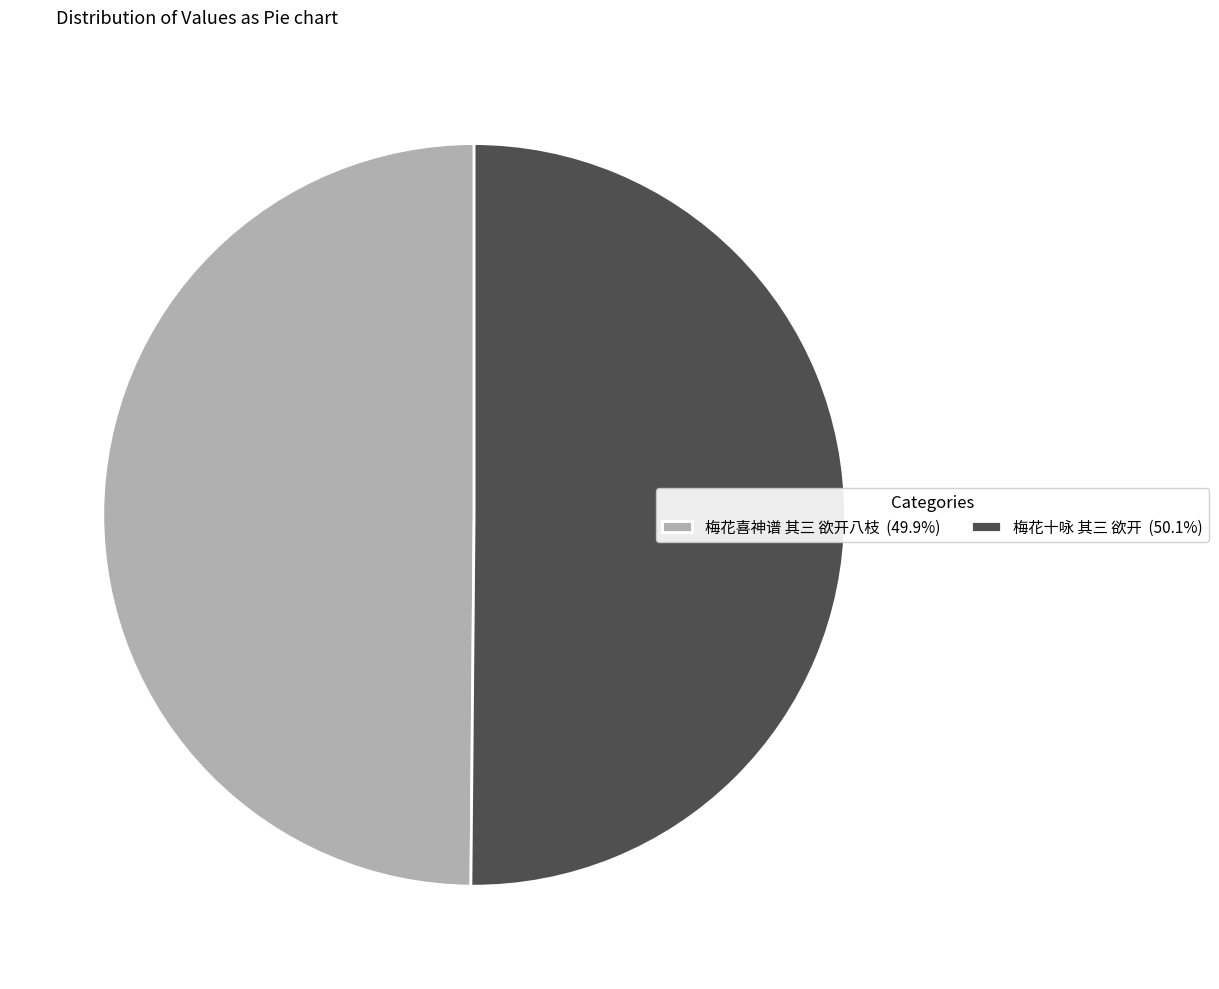

Approximately how many times larger is the value at 梅花十咏 其三 欲开 (50.1%) compared to 梅花喜神谱 其三 欲开八枝 (49.9%)?

1.0